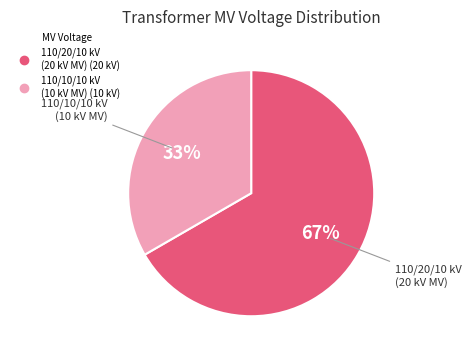

Does any single category account for the majority?

Yes